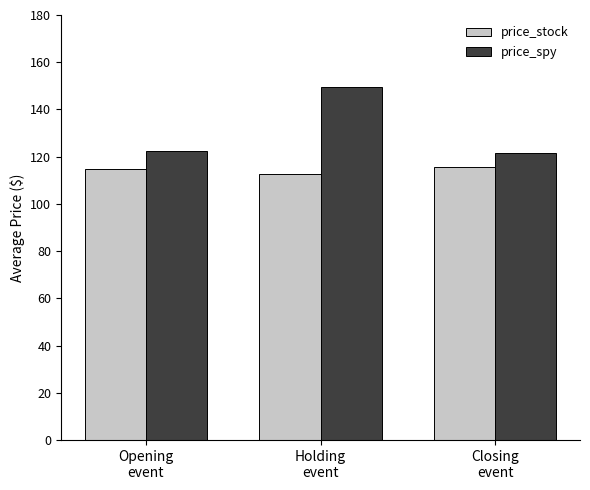

The price_stock series shows 115.8 at Closing
event. True or false?

True